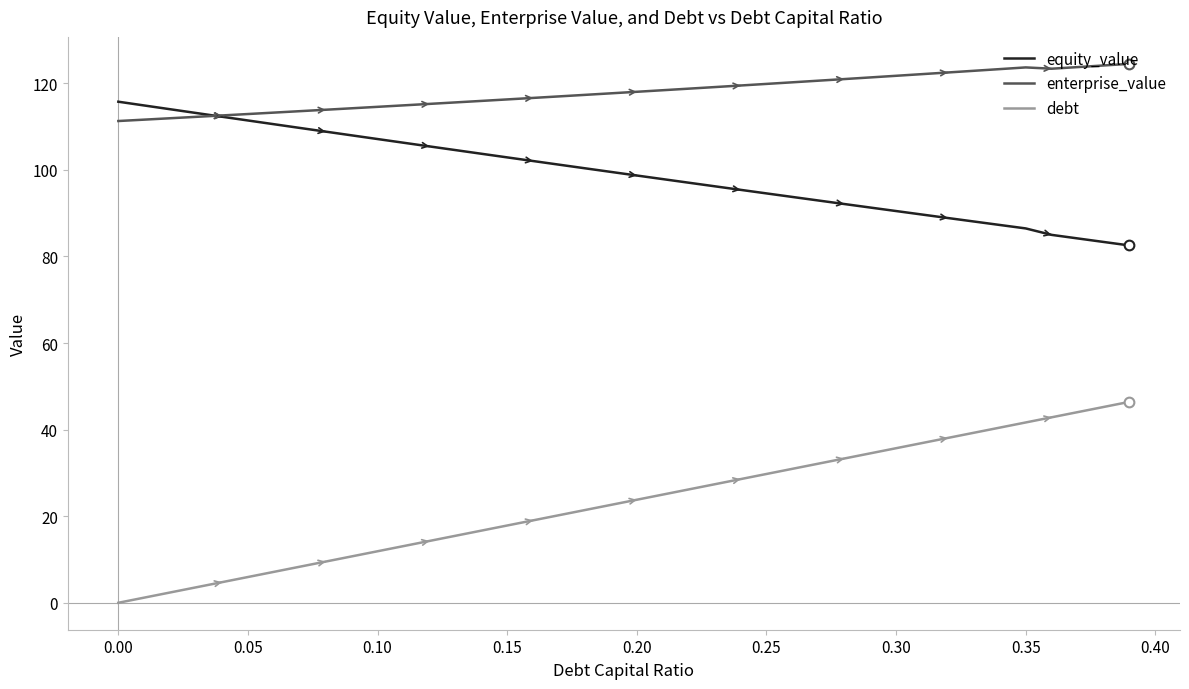

Which series has the largest range (max minus min)?

debt